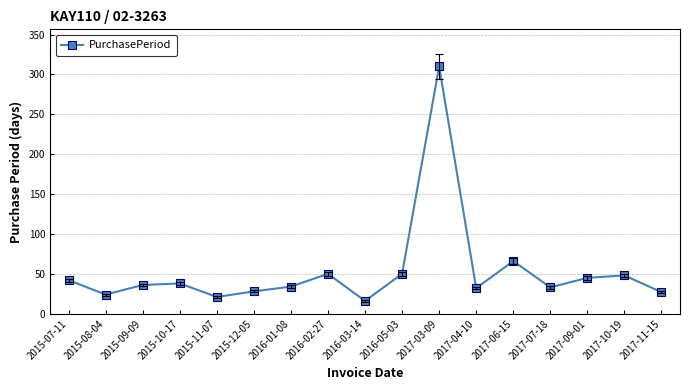

The chart shows a value of 16 at 2016-03-14. True or false?

True